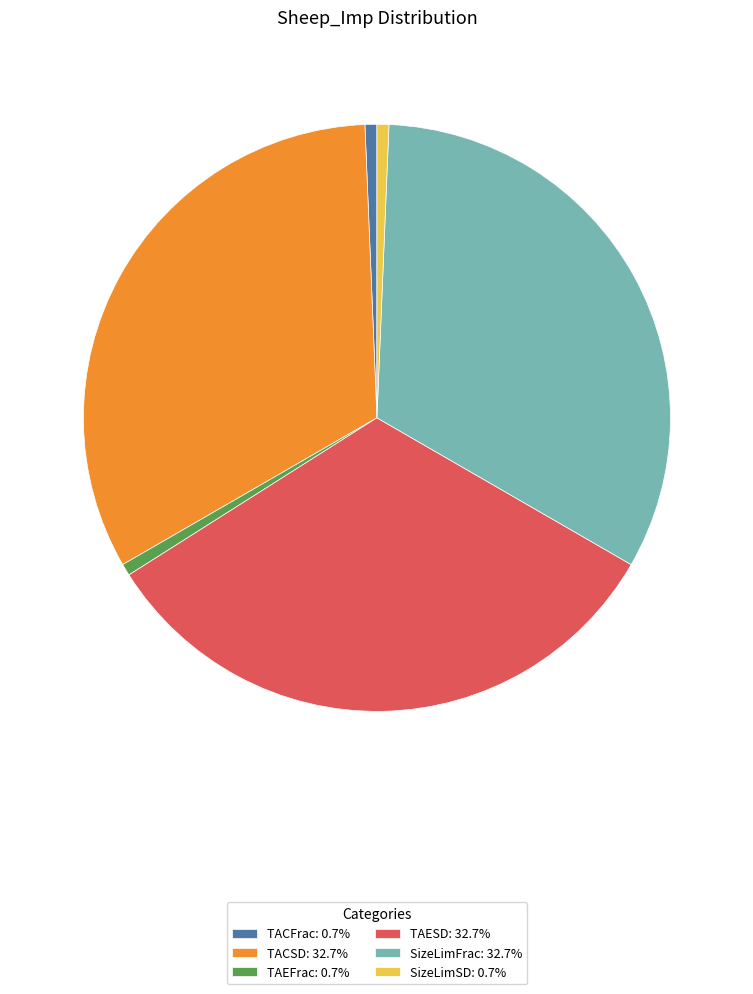

The TAEFrac slice represents 1% of the pie. True or false?

True